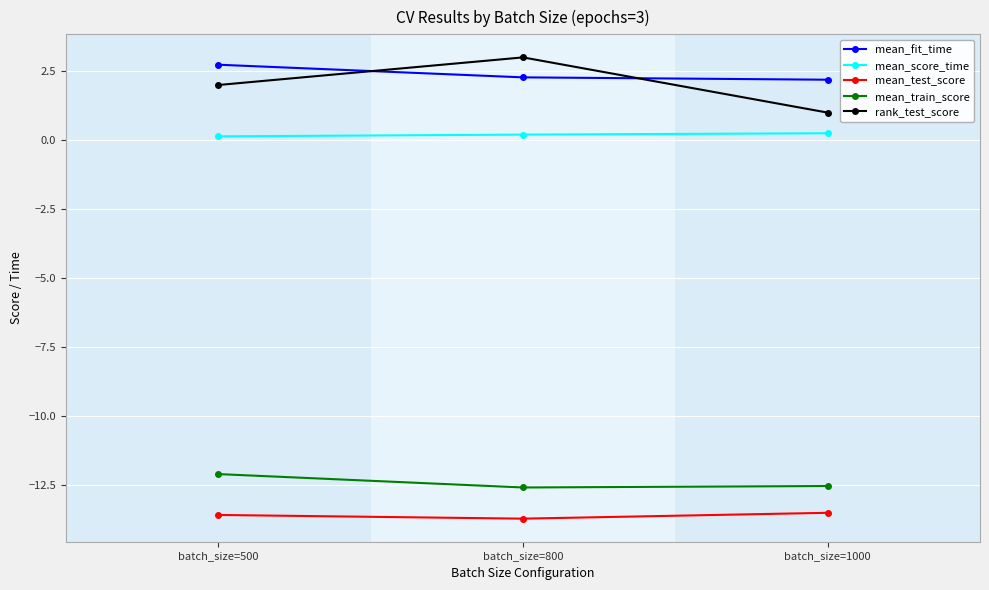

What are all the series names shown in the legend?

mean_fit_time, mean_score_time, mean_test_score, mean_train_score, rank_test_score